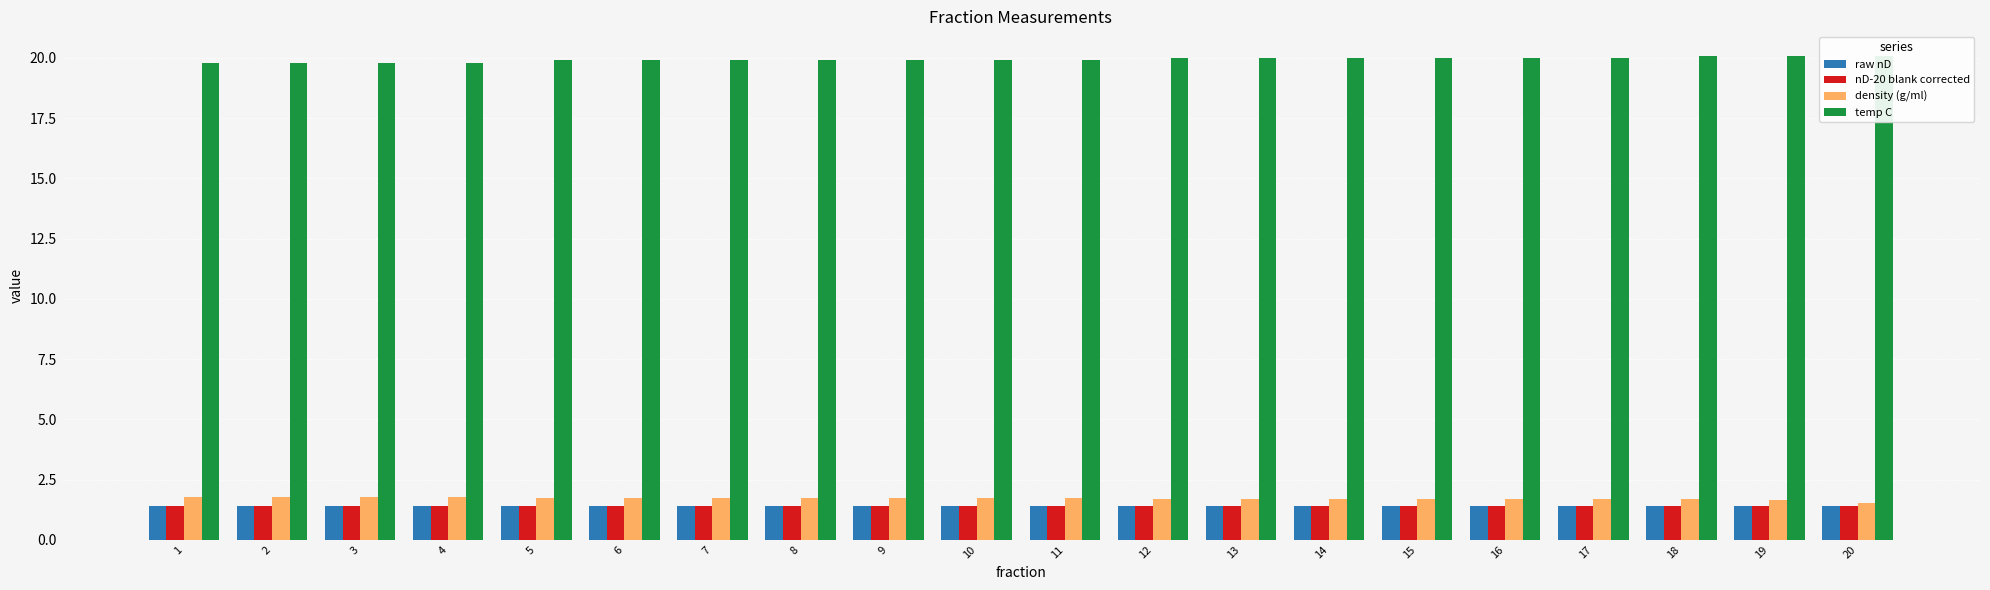

Reading left to right, extract all data points from this chart.

raw nD: 1.4	1.4	1.4	1.4	1.4	1.4	1.4	1.4	1.4	1.4	1.4	1.4	1.4	1.4	1.4	1.4	1.4	1.4	1.4	1.4
nD-20 blank corrected: 1.4	1.4	1.4	1.4	1.4	1.4	1.4	1.4	1.4	1.4	1.4	1.4	1.4	1.4	1.4	1.4	1.4	1.4	1.4	1.4
density (g/ml): 1.8	1.8	1.8	1.8	1.8	1.7	1.7	1.7	1.7	1.7	1.7	1.7	1.7	1.7	1.7	1.7	1.7	1.7	1.6	1.5
temp C: 19.8	19.8	19.8	19.8	19.9	19.9	19.9	19.9	19.9	19.9	19.9	20.0	20.0	20.0	20.0	20.0	20.0	20.1	20.1	20.1